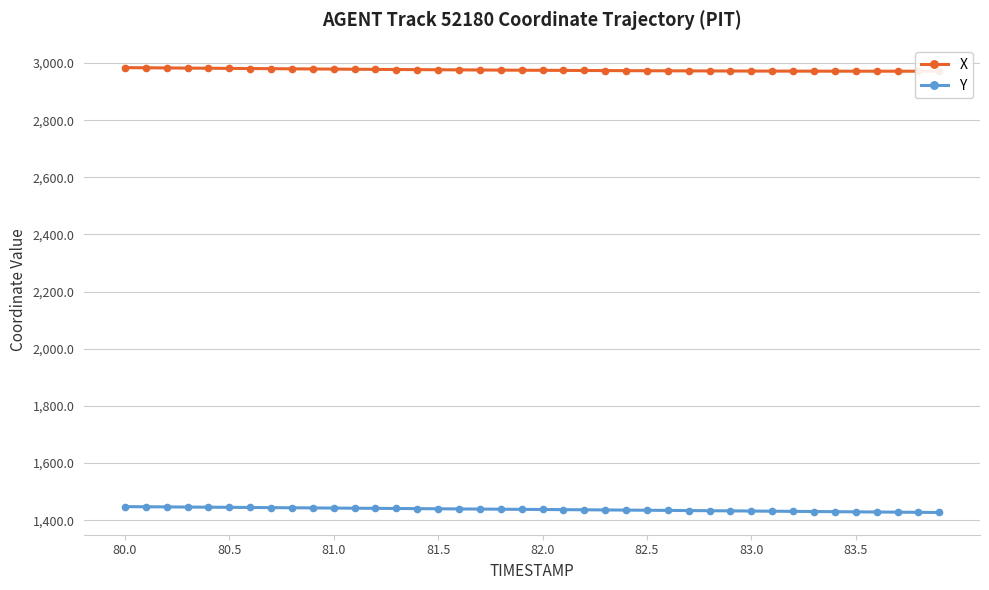

What is the lowest value of the Y series?

1427.0